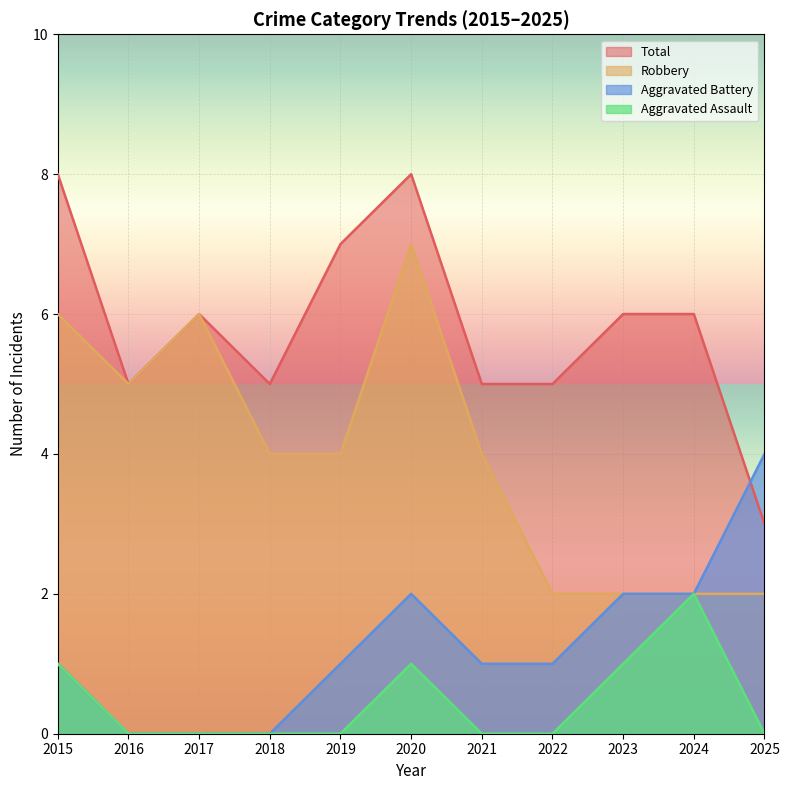

True or false: Total has more than 2 interior local peaks.

False